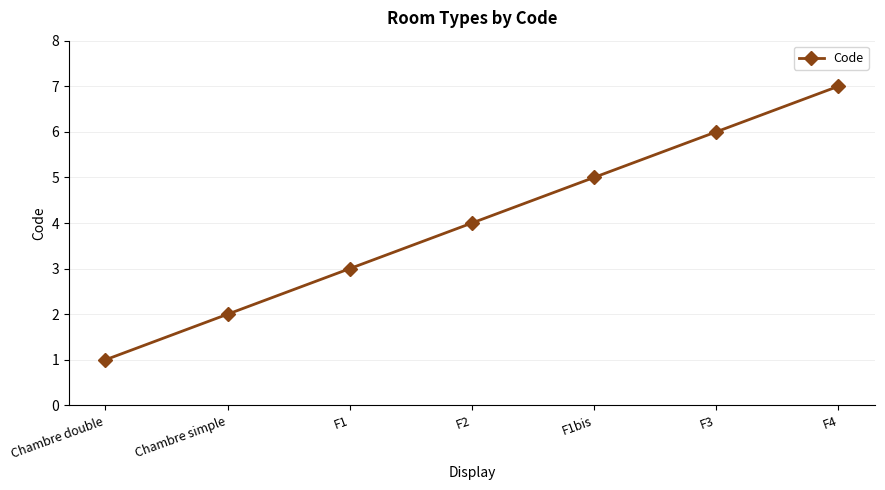

Reading left to right, what are all the values shown in this chart?

Chambre double=1	Chambre simple=2	F1=3	F2=4	F1bis=5	F3=6	F4=7